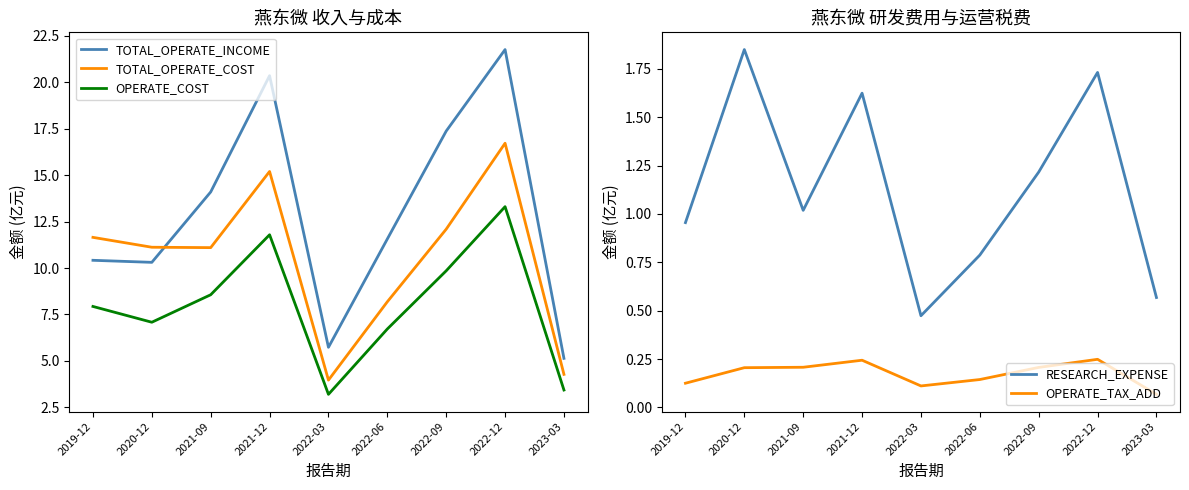

True or false: OPERATE_TAX_ADD has more than 0 interior local peaks.

True